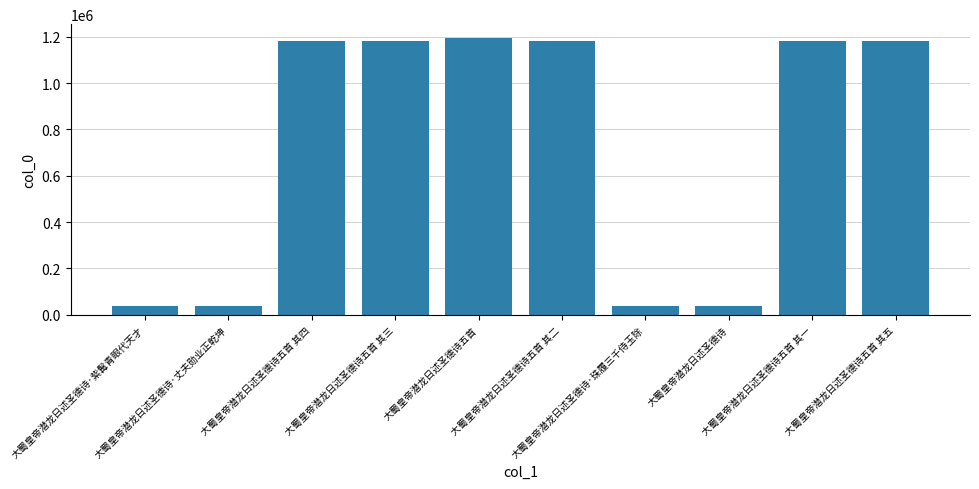

What is the difference between the second highest and minimum values?

1142752